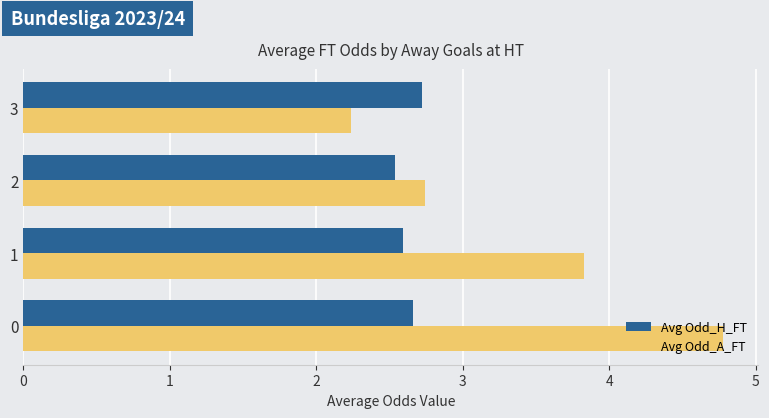

True or false: Avg Odd_A_FT has a value of 2.2 at 0.

False